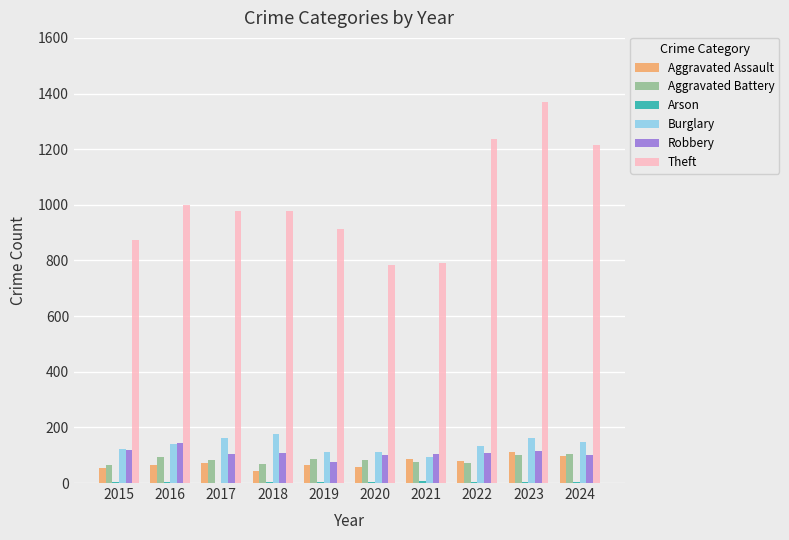

What is the difference between the Theft values at 2019 and 2021?

123